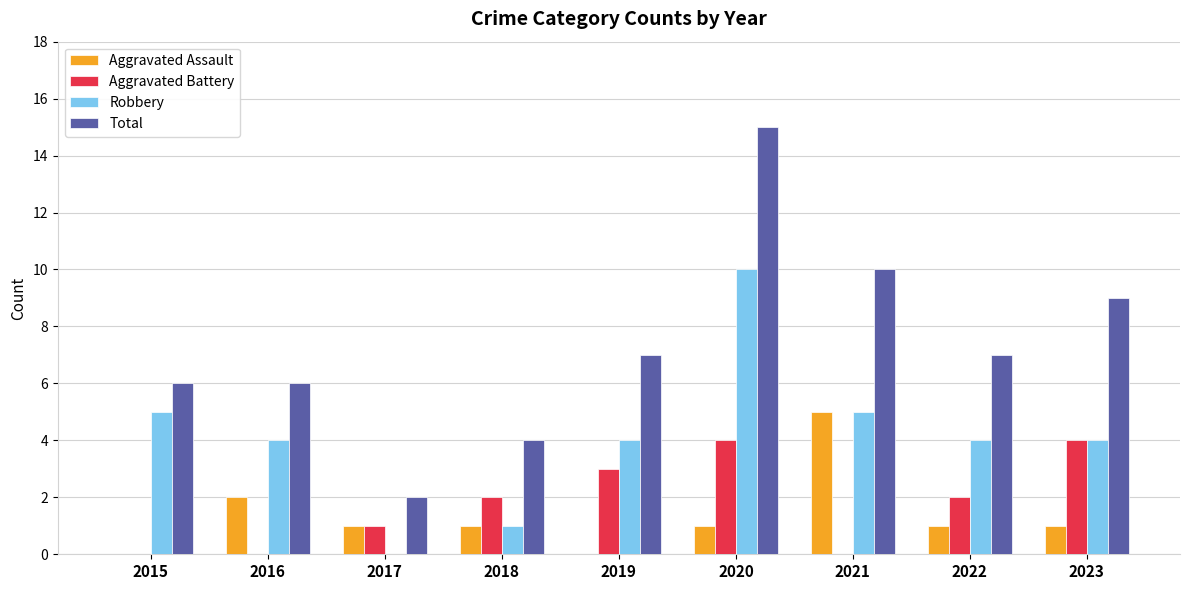

What is the sum of the Total values at 2020 and 2018?

19